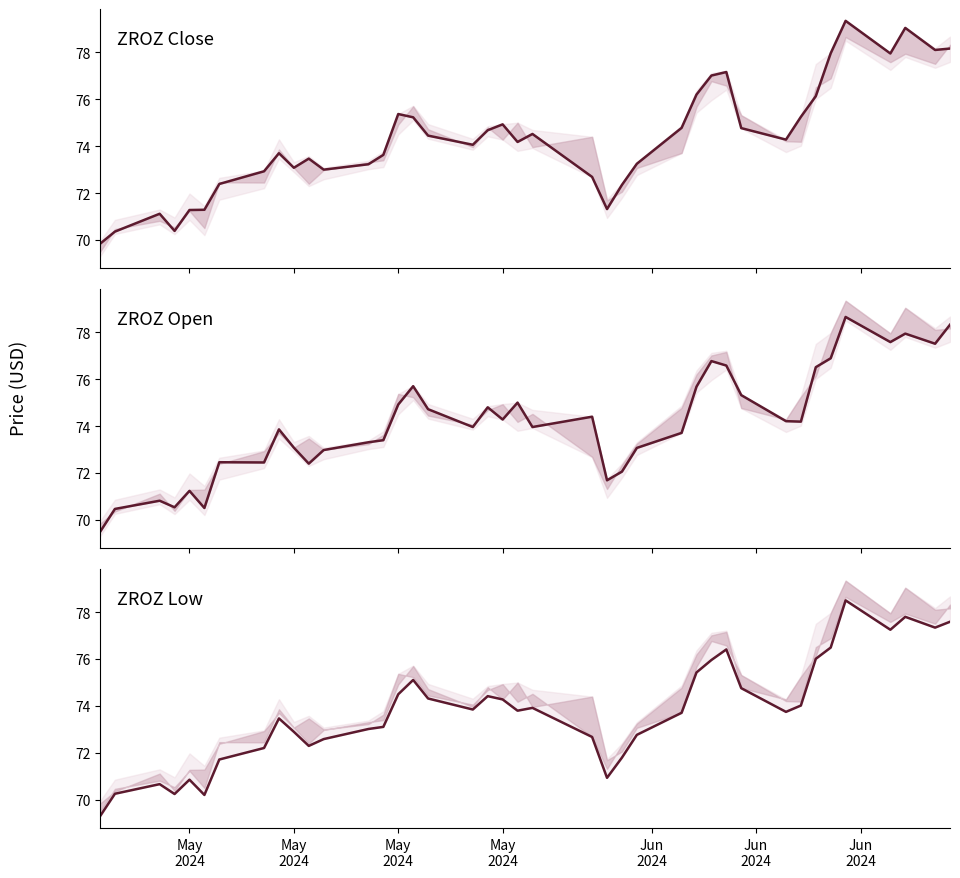

The value of Close at 10 is 105.9. True or false?

False